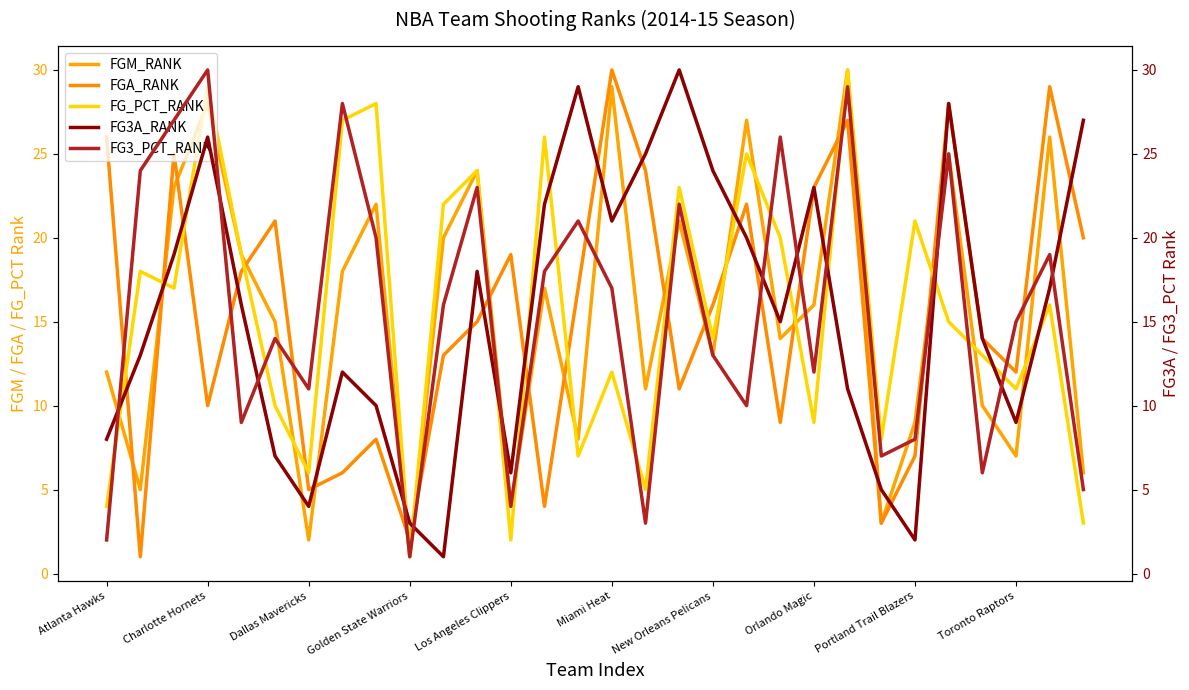

Which series has the largest total across all categories?

FGM_RANK